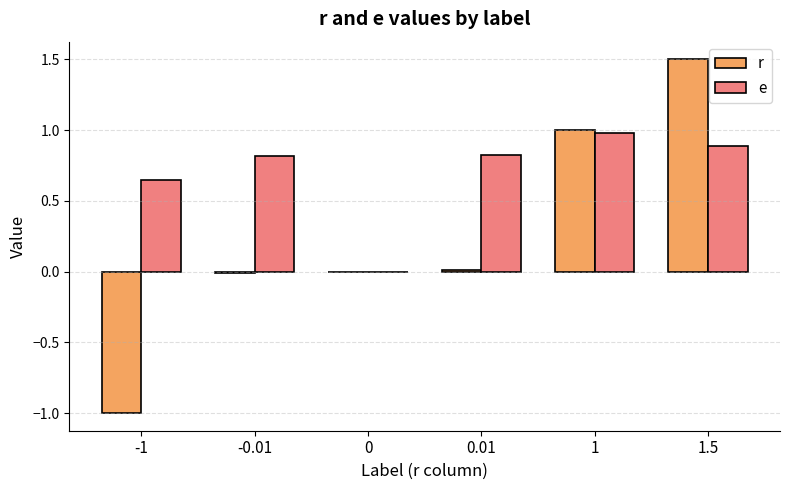

What is the total value across all series at 1?

2.0